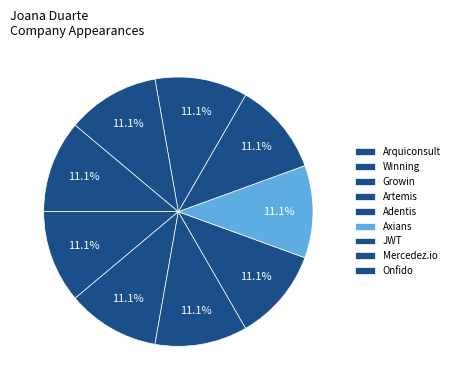

What is the smallest slice in the pie chart?

Axians